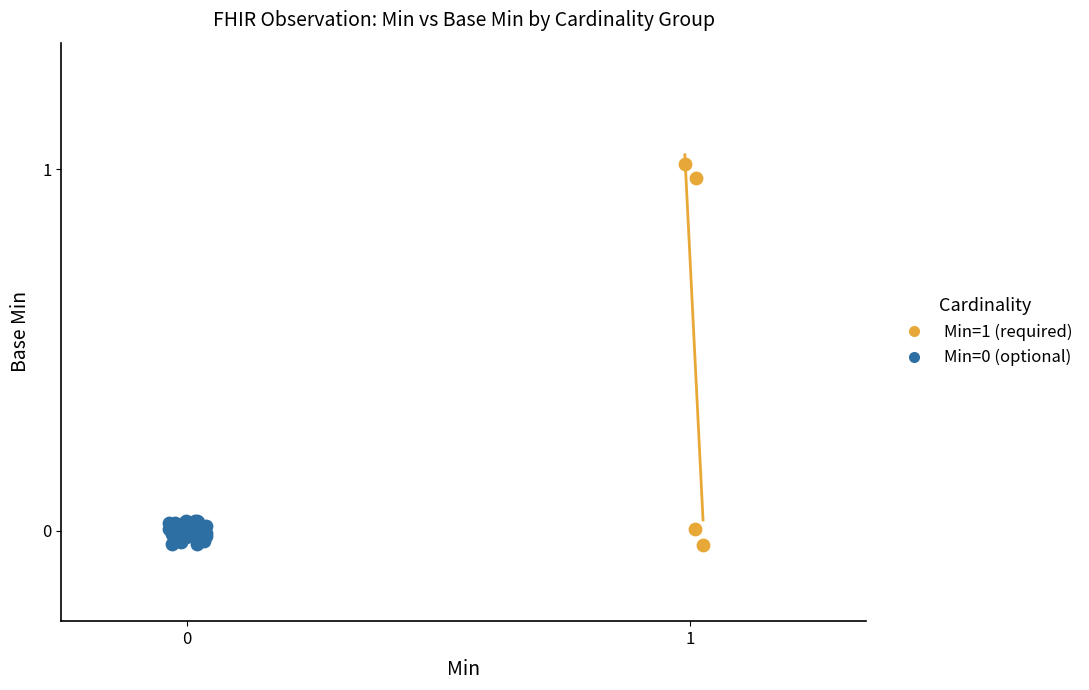

Which series has the largest Y range (max minus min)?

Min=1 (required)